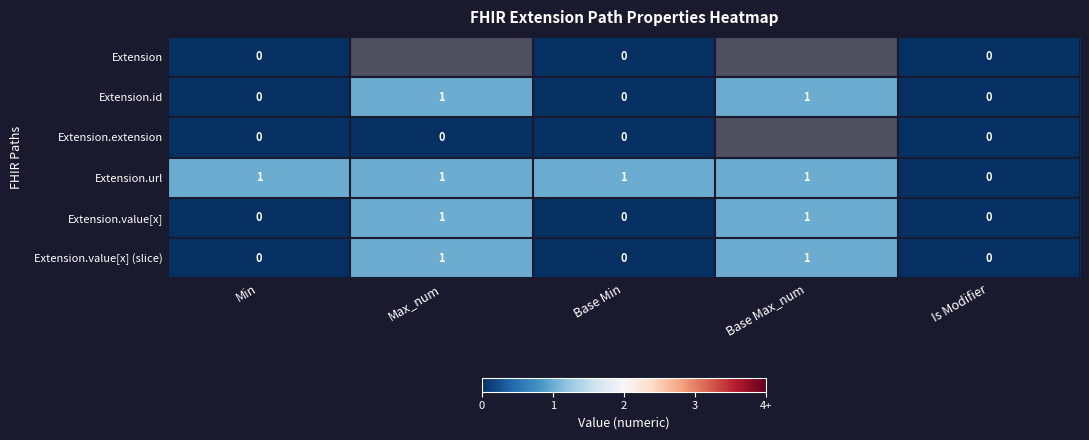

How many Extension.value[x] values are between 0 and 1?

5